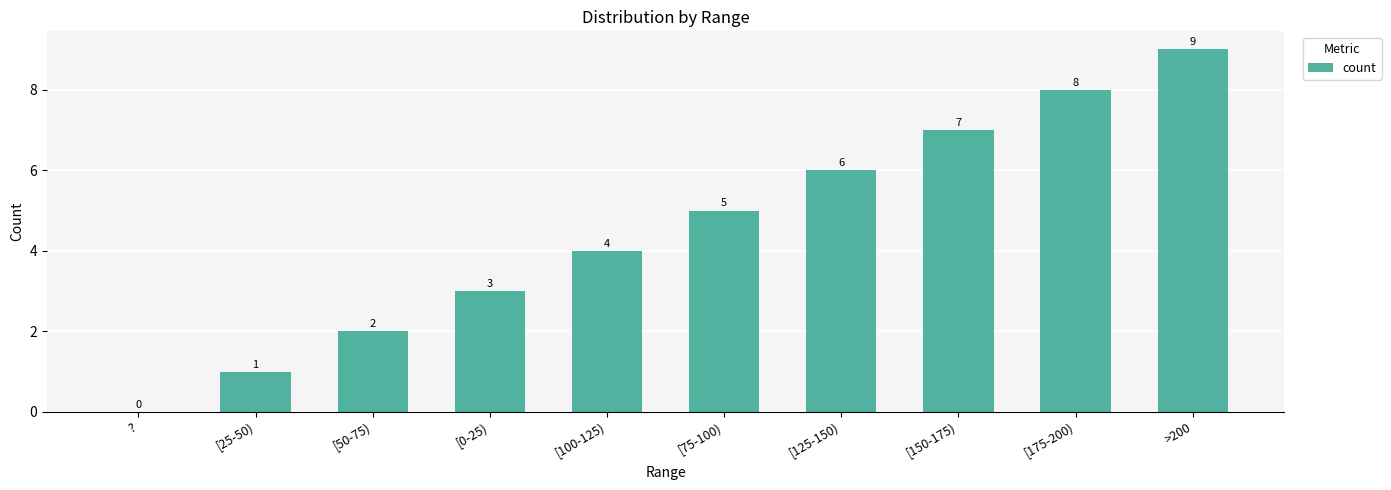

Is it true that the value at ? is 0?

True